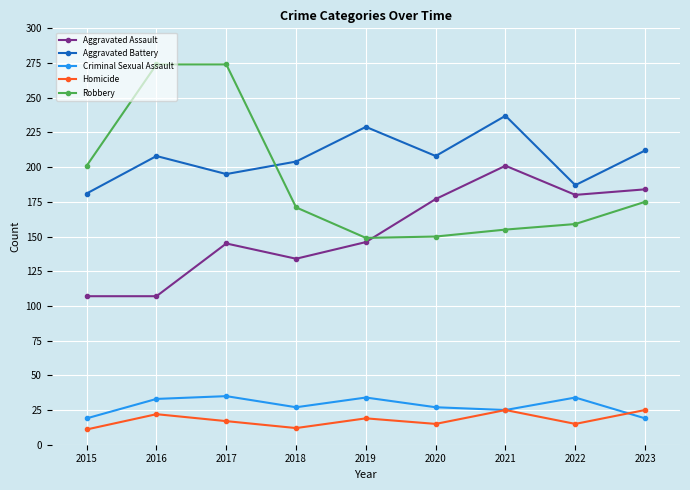

Is it true that Criminal Sexual Assault equals 6 at 2015?

False